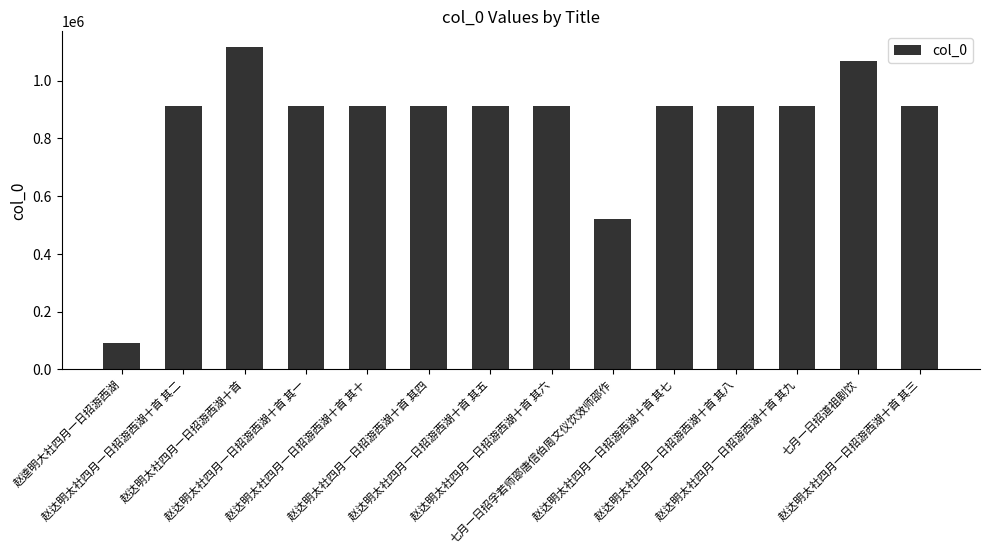

What is the difference between the second highest and second lowest values?

544714